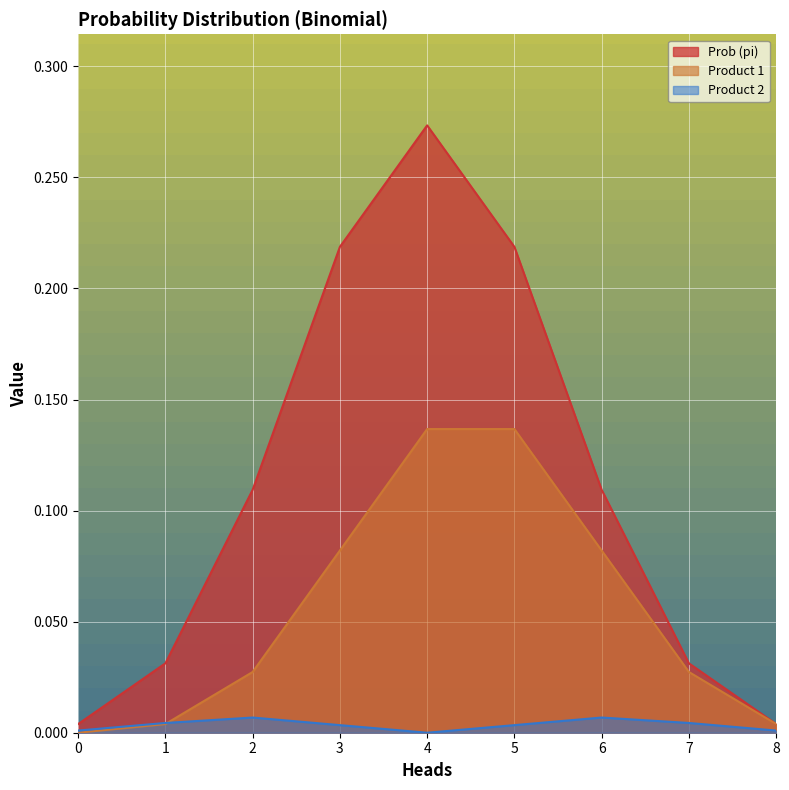

What is the value of the Prob (pi) point at the 5th from the left?

0.3